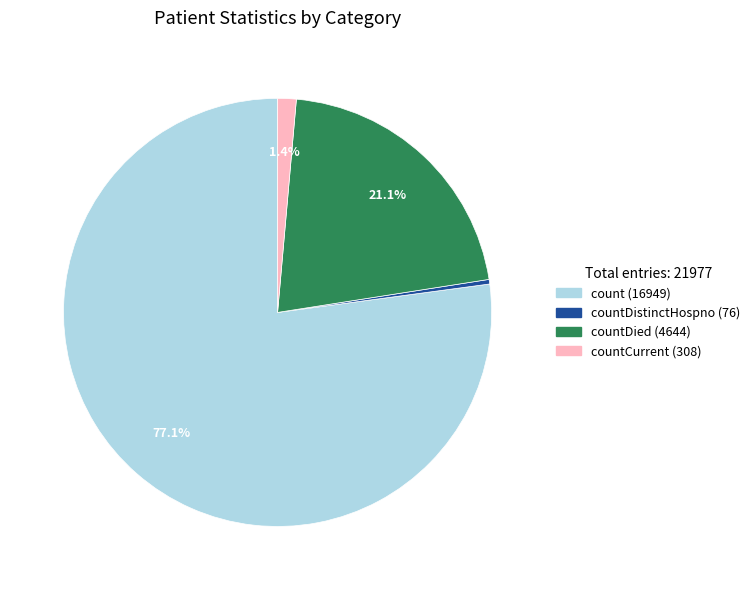

Is there any slice that represents more than half of the pie?

Yes